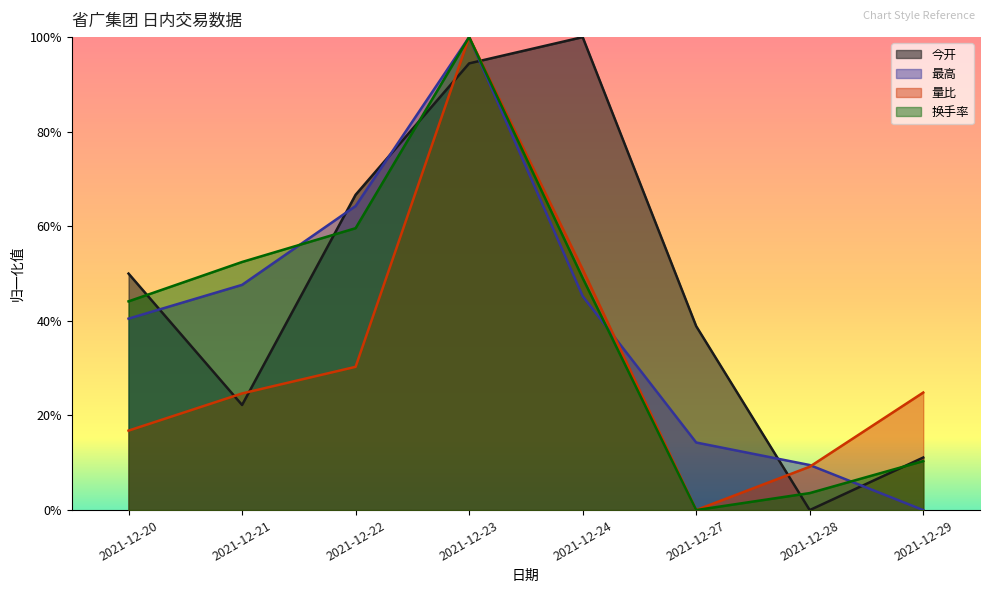

Reading left to right, list all the values displayed in this chart.

今开: 0.5	0.2	0.7	0.9	1.0	0.4	0.0	0.1
最高: 0.4	0.5	0.6	1.0	0.5	0.1	0.1	0.0
量比: 0.2	0.2	0.3	1.0	0.5	0.0	0.1	0.2
换手率: 0.4	0.5	0.6	1.0	0.5	0.0	0.0	0.1